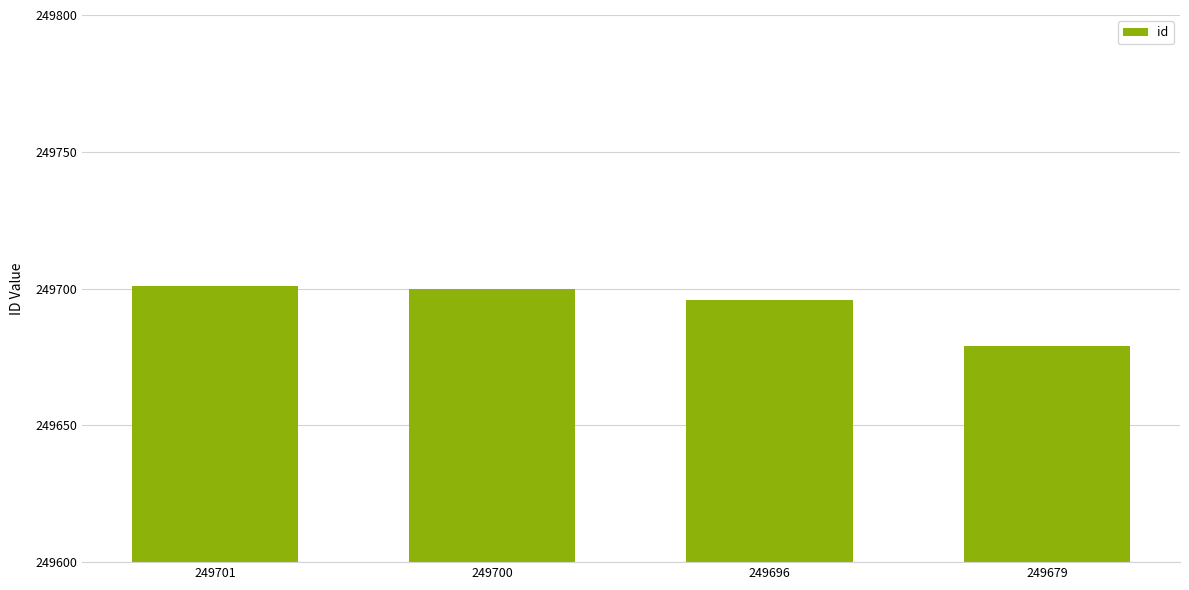

What is the difference between the second highest and minimum values?

21